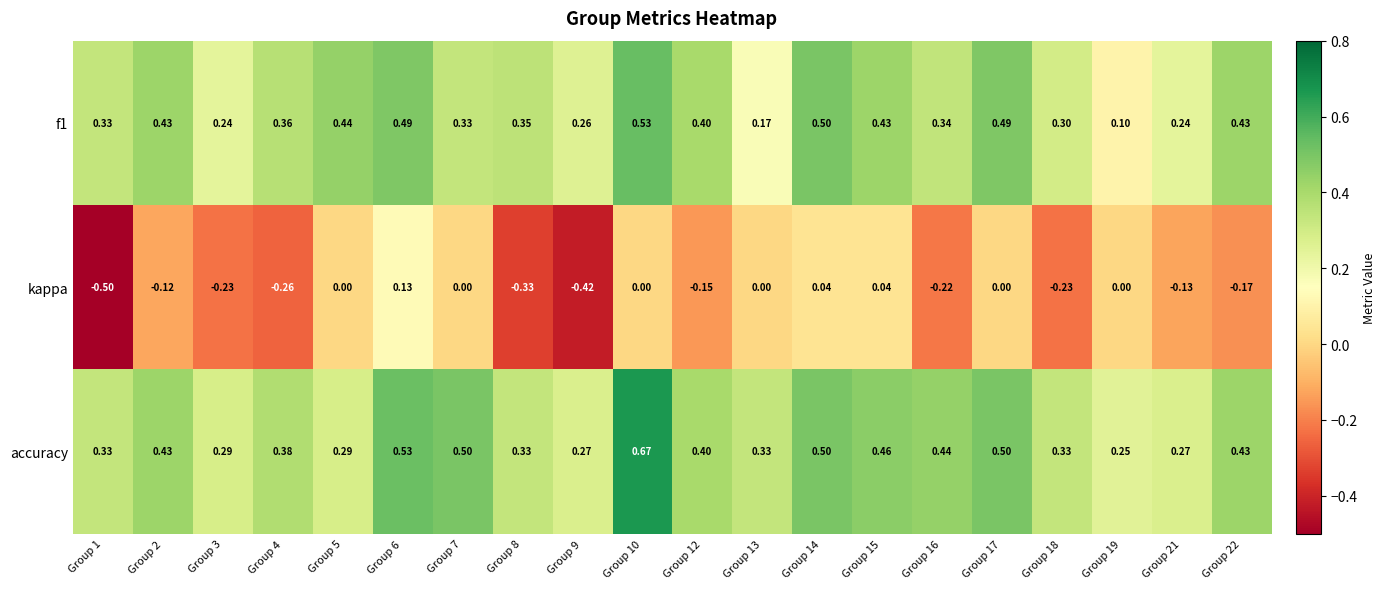

How many distinct data groups are displayed?

3